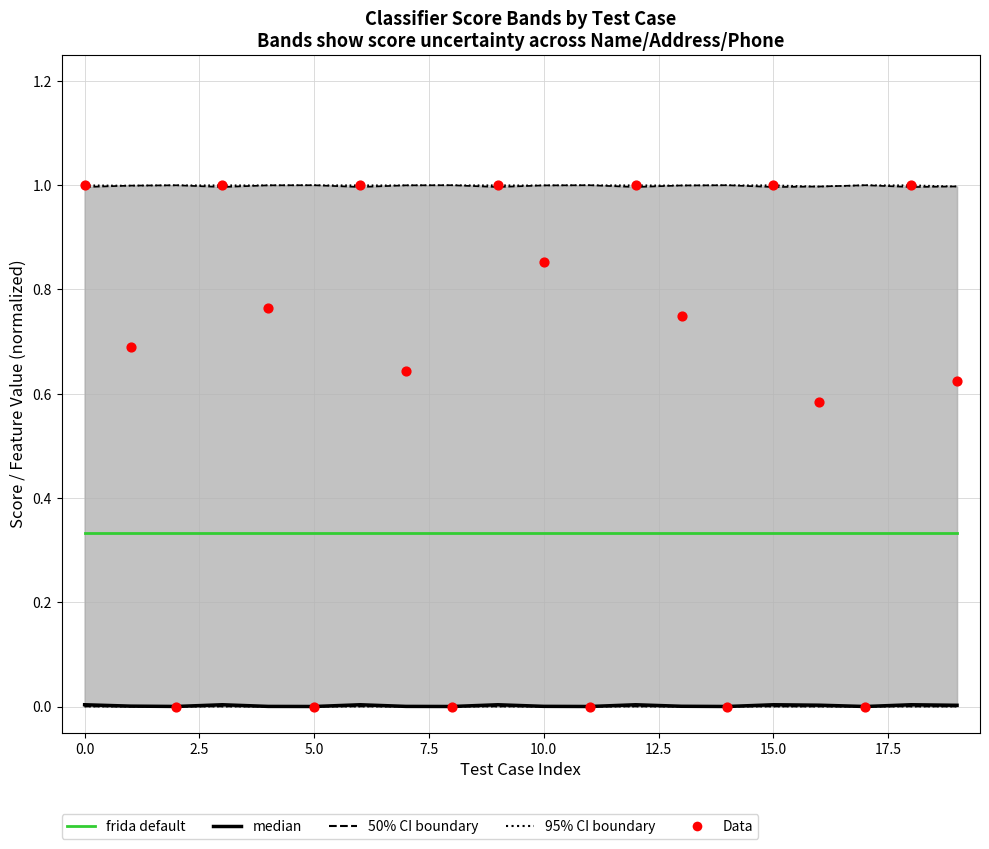

Which series has the largest Y range (max minus min)?

Data